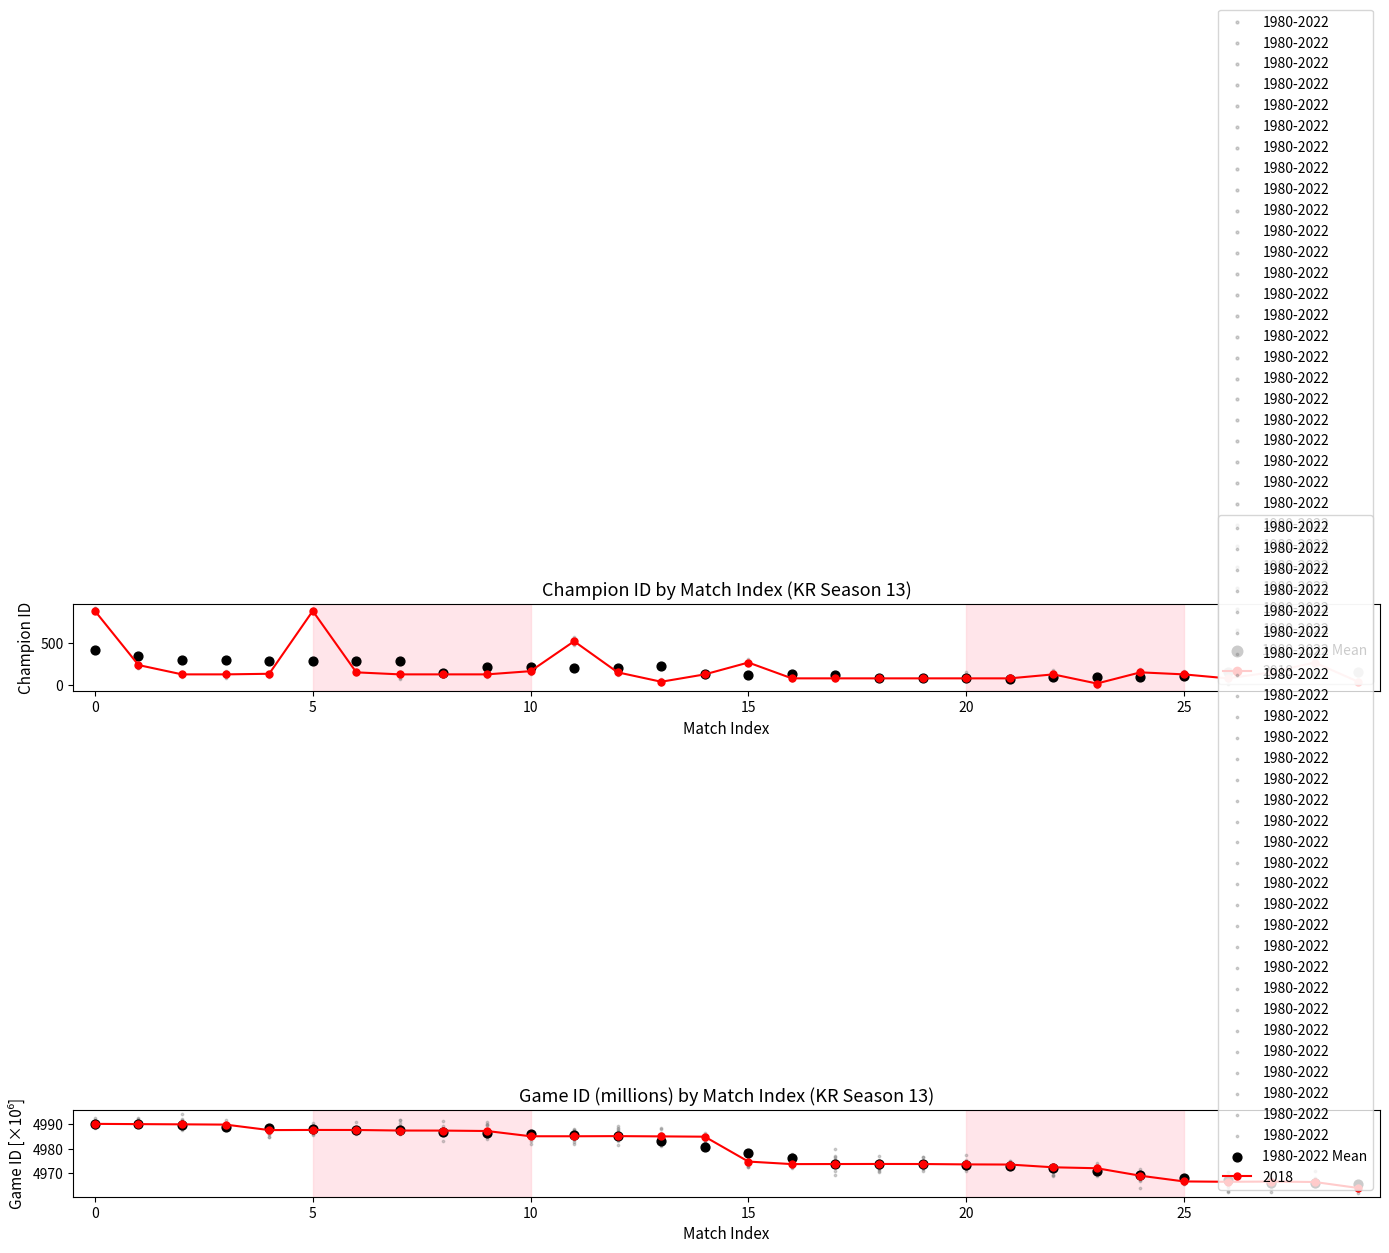

What is the ratio of the value at 24 to the value at 20?

1.0